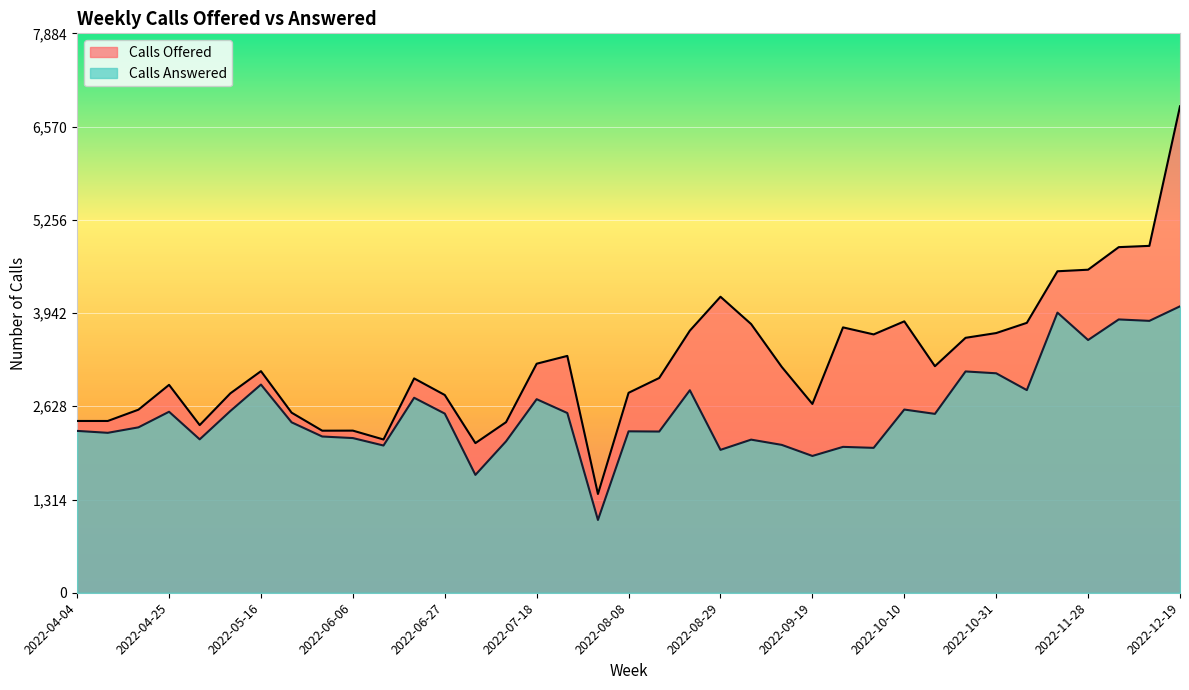

Is it true that Calls Answered equals 649 at 2022-10-03?

False